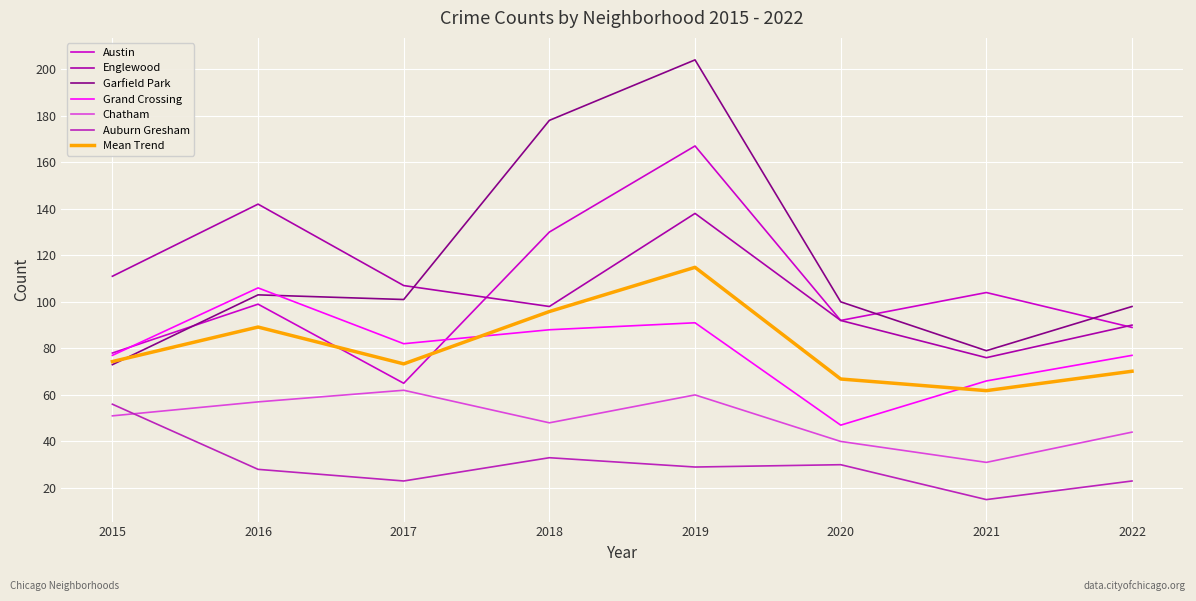

What are all the series names shown in the legend?

Austin, Englewood, Garfield Park, Grand Crossing, Chatham, Auburn Gresham, Mean Trend